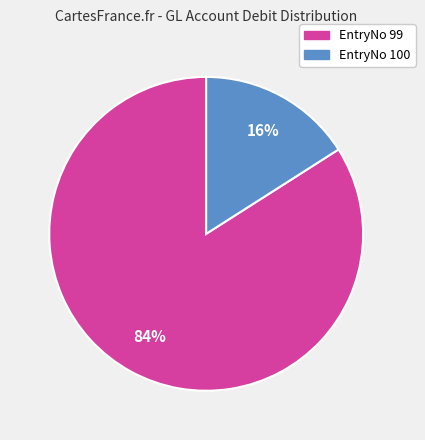

To the nearest percent, what is the average slice percentage?

50%